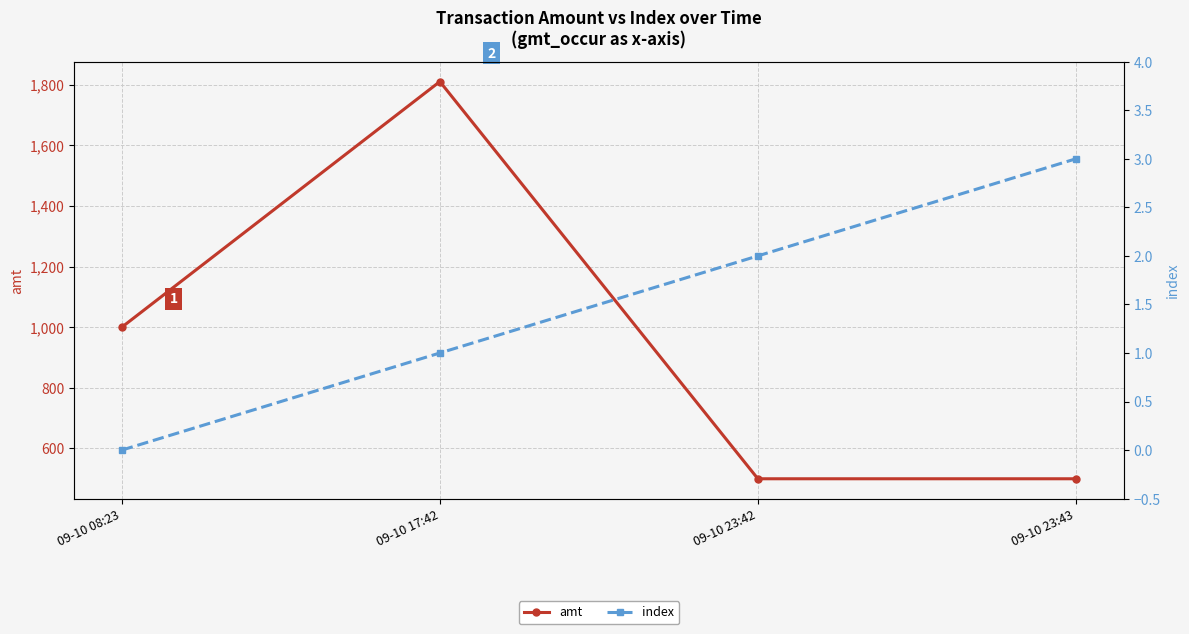

At which label is index closest to 1?

09-10 17:42